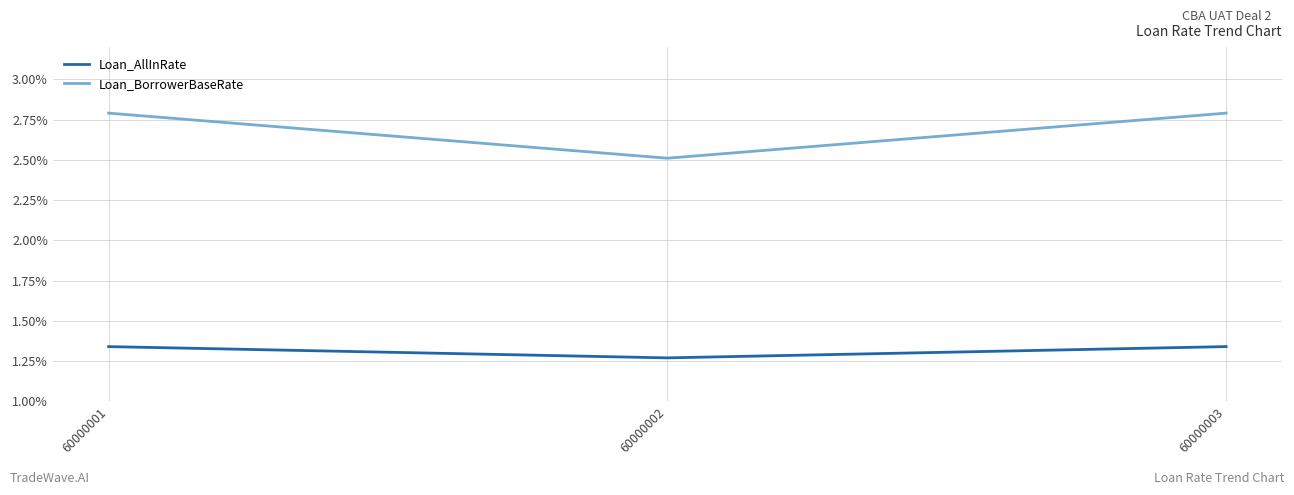

Rank the series at 60000003 from lowest to highest value.

Loan_AllInRate, Loan_BorrowerBaseRate